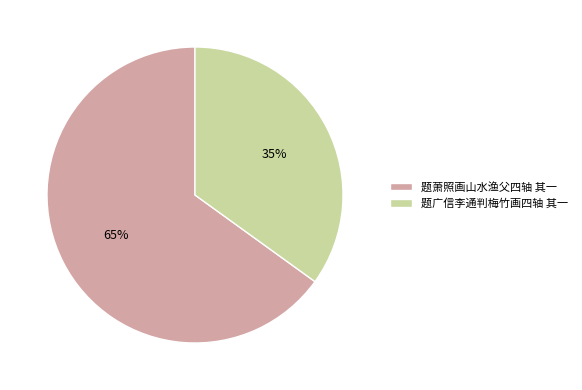

Is it true that 题广信李通判梅竹画四轴 其一 is 35% of the pie?

True